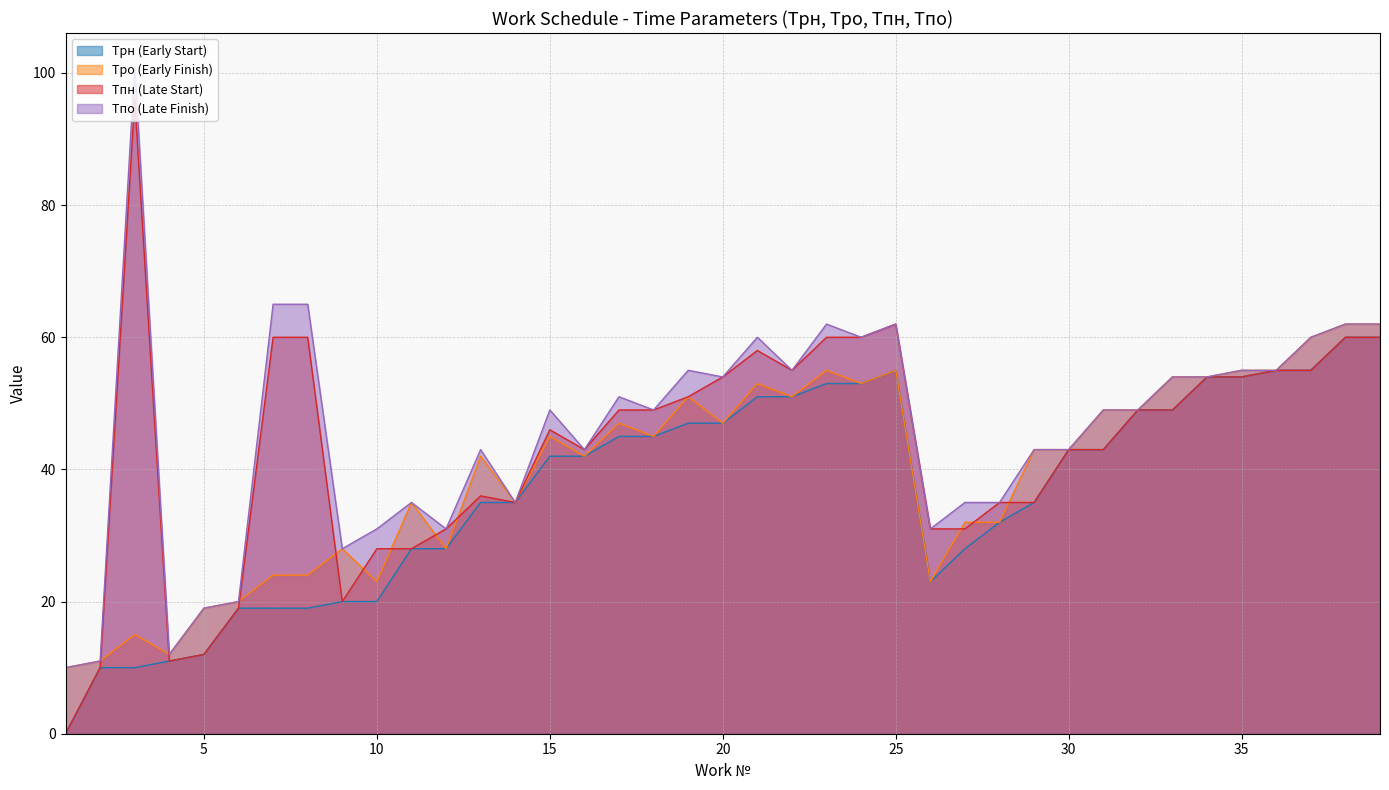

Which label corresponds to the smallest value in the chart?

1